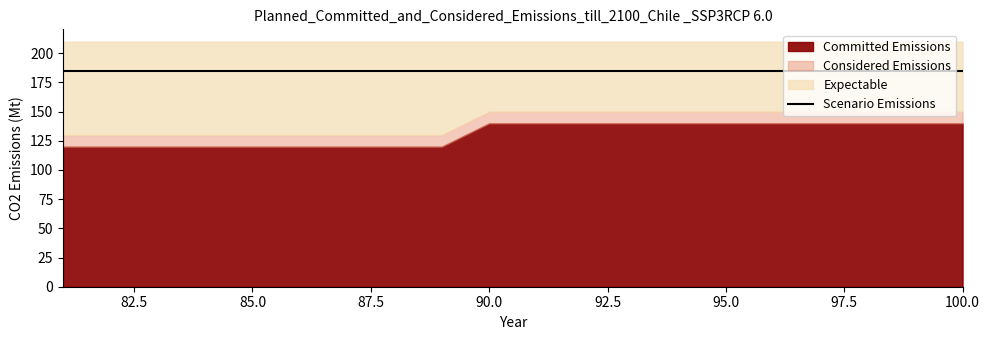

Which category has the lowest value in the Scenario Emissions series?

81